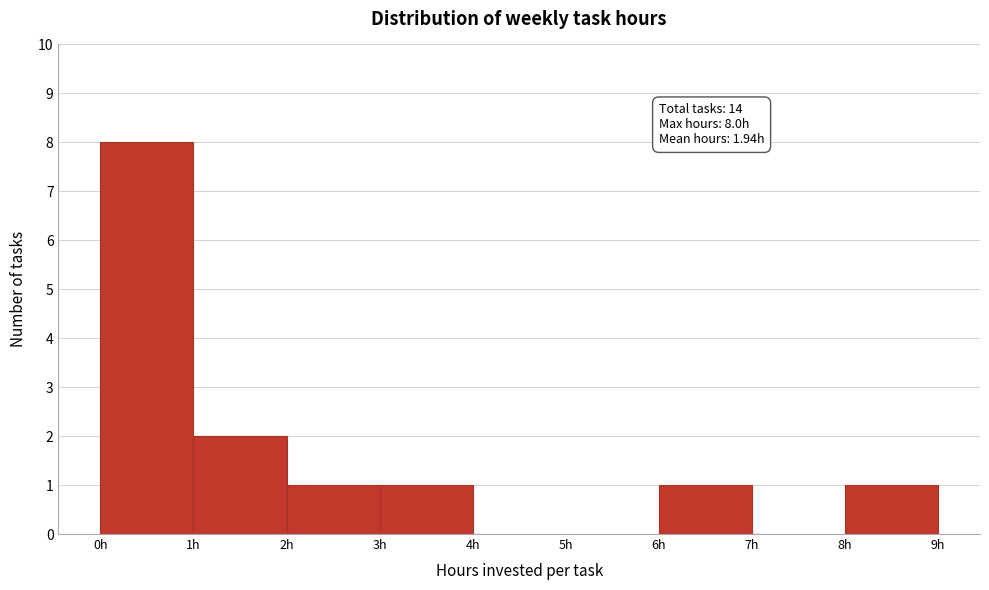

Over which range of the x-axis is the bar tallest?

0 to 1